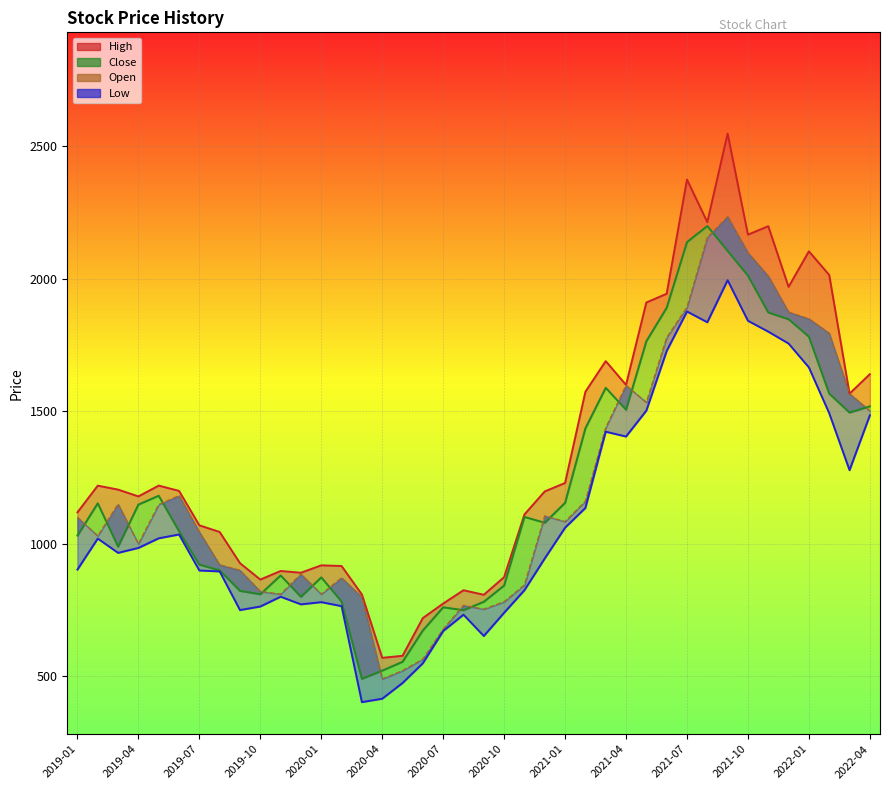

How many data points in Close are less than 1101?

20